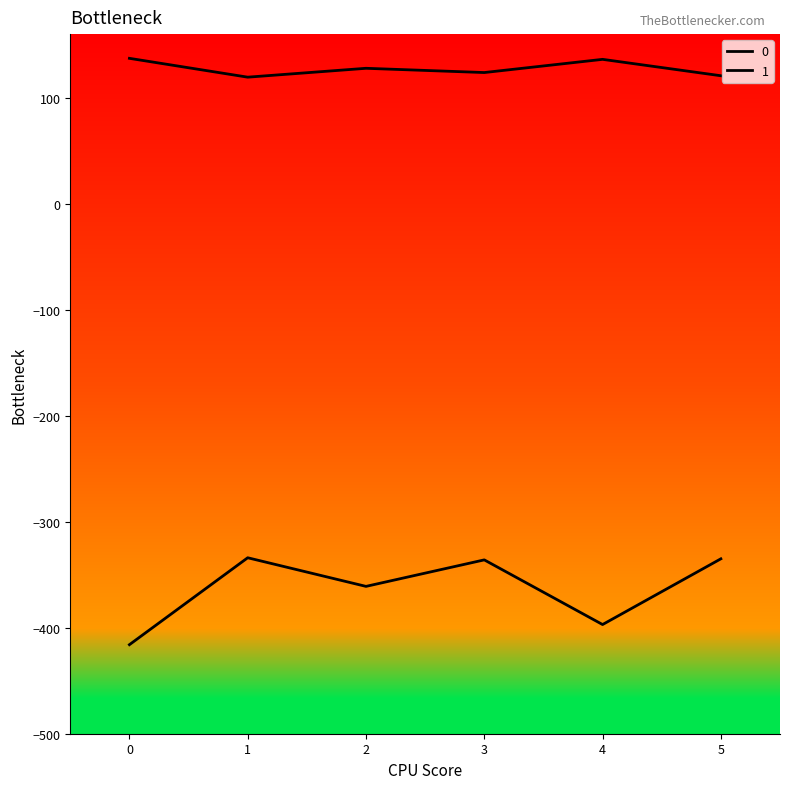

Is this an area chart (filled region under the line)?

No